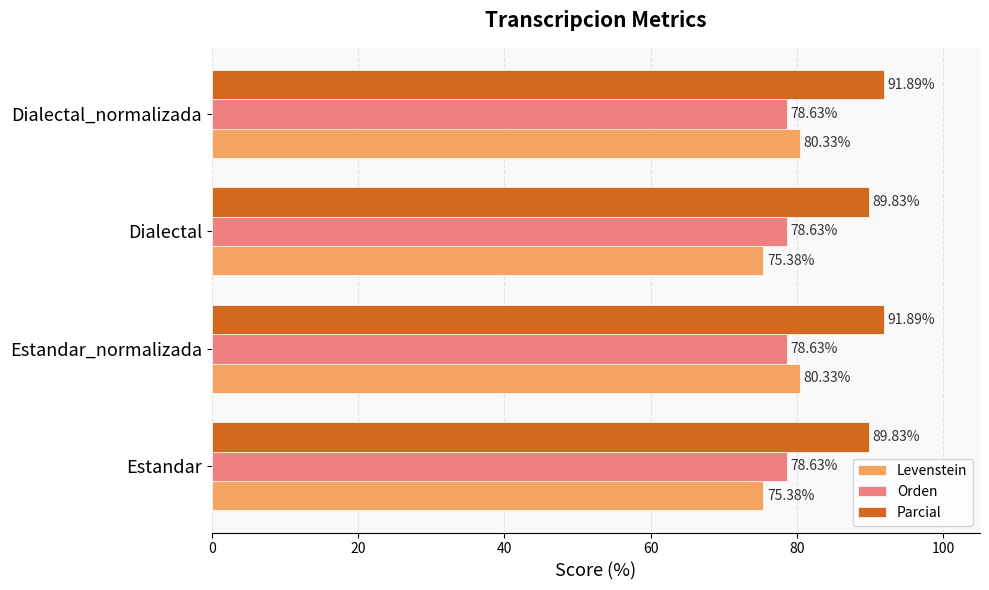

What is the difference between the Parcial values at Estandar_normalizada and Dialectal?

2.1